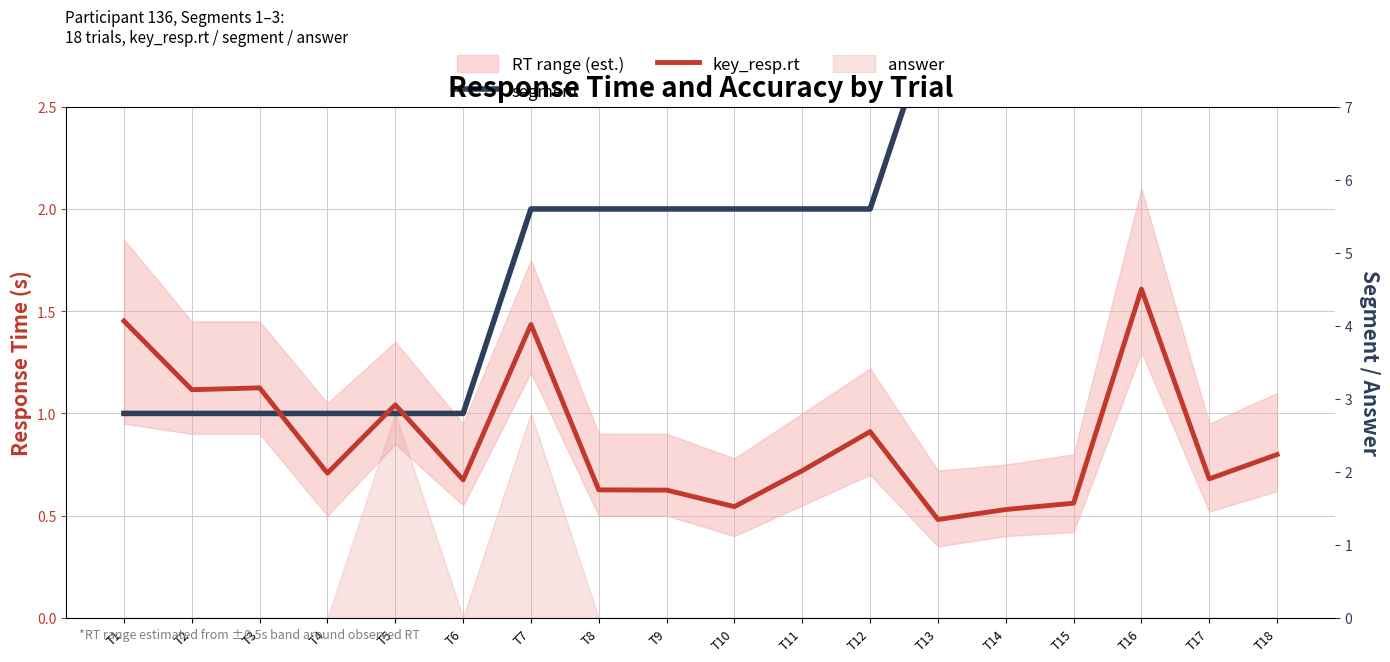

What is the spread (max minus min) of values at T2?

0.1